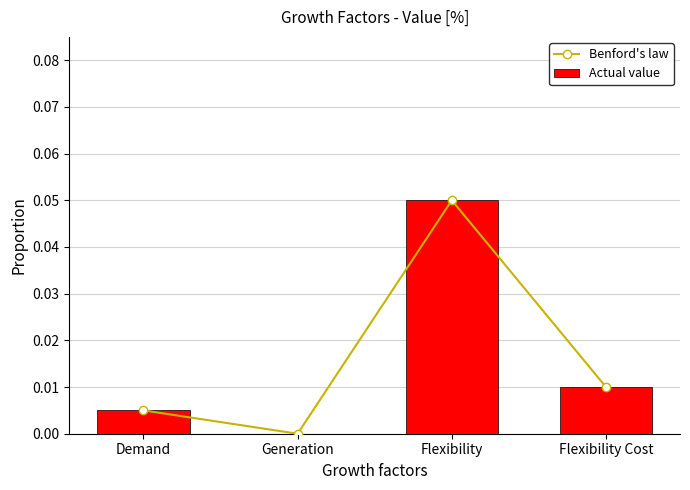

How many groups of bars are there?

4